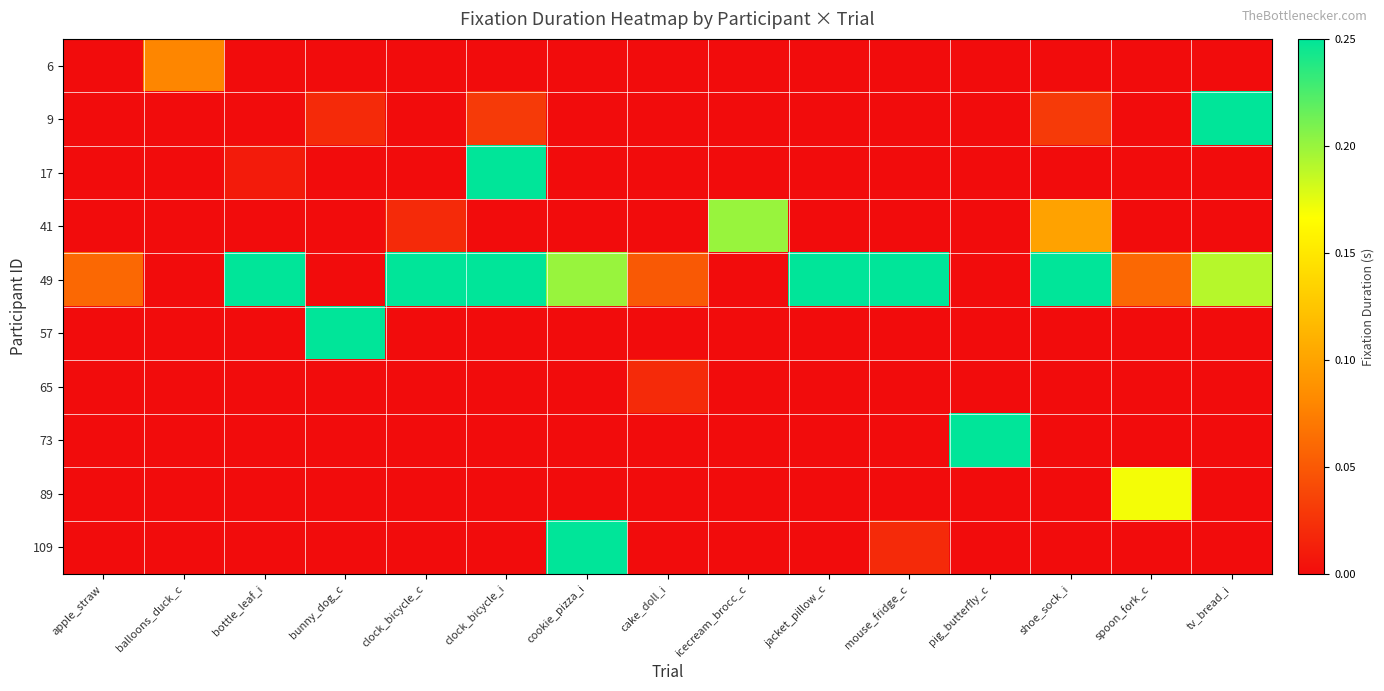

Reading left to right, list all the values displayed in this chart.

6: apple_straw=0.0	balloons_duck_c=0.1	bottle_leaf_i=0.0	bunny_dog_c=0.0	clock_bicycle_c=0.0	clock_bicycle_i=0.0	cookie_pizza_i=0.0	cake_doll_i=0.0	icecream_brocc_c=0.0	jacket_pillow_c=0.0	mouse_fridge_c=0.0	pig_butterfly_c=0.0	shoe_sock_i=0.0	spoon_fork_c=0.0	tv_bread_i=0.0
9: apple_straw=0.0	balloons_duck_c=0.0	bottle_leaf_i=0.0	bunny_dog_c=0.0	clock_bicycle_c=0.0	clock_bicycle_i=0.0	cookie_pizza_i=0.0	cake_doll_i=0.0	icecream_brocc_c=0.0	jacket_pillow_c=0.0	mouse_fridge_c=0.0	pig_butterfly_c=0.0	shoe_sock_i=0.0	spoon_fork_c=0.0	tv_bread_i=0.2
17: apple_straw=0.0	balloons_duck_c=0.0	bottle_leaf_i=0.0	bunny_dog_c=0.0	clock_bicycle_c=0.0	clock_bicycle_i=0.2	cookie_pizza_i=0.0	cake_doll_i=0.0	icecream_brocc_c=0.0	jacket_pillow_c=0.0	mouse_fridge_c=0.0	pig_butterfly_c=0.0	shoe_sock_i=0.0	spoon_fork_c=0.0	tv_bread_i=0.0
41: apple_straw=0.0	balloons_duck_c=0.0	bottle_leaf_i=0.0	bunny_dog_c=0.0	clock_bicycle_c=0.0	clock_bicycle_i=0.0	cookie_pizza_i=0.0	cake_doll_i=0.0	icecream_brocc_c=0.2	jacket_pillow_c=0.0	mouse_fridge_c=0.0	pig_butterfly_c=0.0	shoe_sock_i=0.1	spoon_fork_c=0.0	tv_bread_i=0.0
49: apple_straw=0.1	balloons_duck_c=0.0	bottle_leaf_i=0.2	bunny_dog_c=0.0	clock_bicycle_c=0.2	clock_bicycle_i=0.2	cookie_pizza_i=0.2	cake_doll_i=0.1	icecream_brocc_c=0.0	jacket_pillow_c=0.2	mouse_fridge_c=0.2	pig_butterfly_c=0.0	shoe_sock_i=0.2	spoon_fork_c=0.1	tv_bread_i=0.2
57: apple_straw=0.0	balloons_duck_c=0.0	bottle_leaf_i=0.0	bunny_dog_c=0.2	clock_bicycle_c=0.0	clock_bicycle_i=0.0	cookie_pizza_i=0.0	cake_doll_i=0.0	icecream_brocc_c=0.0	jacket_pillow_c=0.0	mouse_fridge_c=0.0	pig_butterfly_c=0.0	shoe_sock_i=0.0	spoon_fork_c=0.0	tv_bread_i=0.0
65: apple_straw=0.0	balloons_duck_c=0.0	bottle_leaf_i=0.0	bunny_dog_c=0.0	clock_bicycle_c=0.0	clock_bicycle_i=0.0	cookie_pizza_i=0.0	cake_doll_i=0.0	icecream_brocc_c=0.0	jacket_pillow_c=0.0	mouse_fridge_c=0.0	pig_butterfly_c=0.0	shoe_sock_i=0.0	spoon_fork_c=0.0	tv_bread_i=0.0
73: apple_straw=0.0	balloons_duck_c=0.0	bottle_leaf_i=0.0	bunny_dog_c=0.0	clock_bicycle_c=0.0	clock_bicycle_i=0.0	cookie_pizza_i=0.0	cake_doll_i=0.0	icecream_brocc_c=0.0	jacket_pillow_c=0.0	mouse_fridge_c=0.0	pig_butterfly_c=0.2	shoe_sock_i=0.0	spoon_fork_c=0.0	tv_bread_i=0.0
89: apple_straw=0.0	balloons_duck_c=0.0	bottle_leaf_i=0.0	bunny_dog_c=0.0	clock_bicycle_c=0.0	clock_bicycle_i=0.0	cookie_pizza_i=0.0	cake_doll_i=0.0	icecream_brocc_c=0.0	jacket_pillow_c=0.0	mouse_fridge_c=0.0	pig_butterfly_c=0.0	shoe_sock_i=0.0	spoon_fork_c=0.2	tv_bread_i=0.0
109: apple_straw=0.0	balloons_duck_c=0.0	bottle_leaf_i=0.0	bunny_dog_c=0.0	clock_bicycle_c=0.0	clock_bicycle_i=0.0	cookie_pizza_i=0.2	cake_doll_i=0.0	icecream_brocc_c=0.0	jacket_pillow_c=0.0	mouse_fridge_c=0.0	pig_butterfly_c=0.0	shoe_sock_i=0.0	spoon_fork_c=0.0	tv_bread_i=0.0